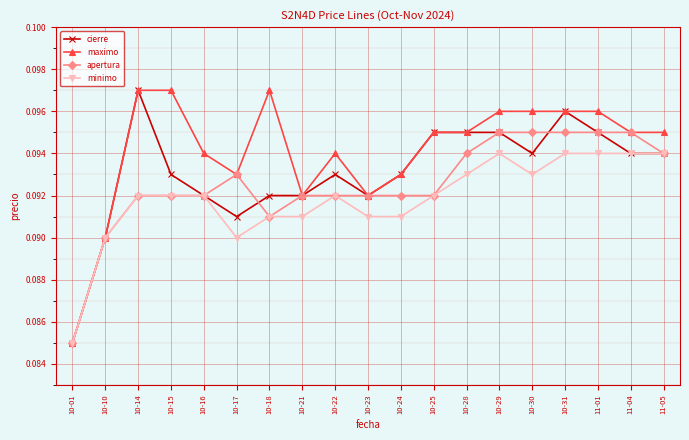

How many lines are shown in the chart?

4